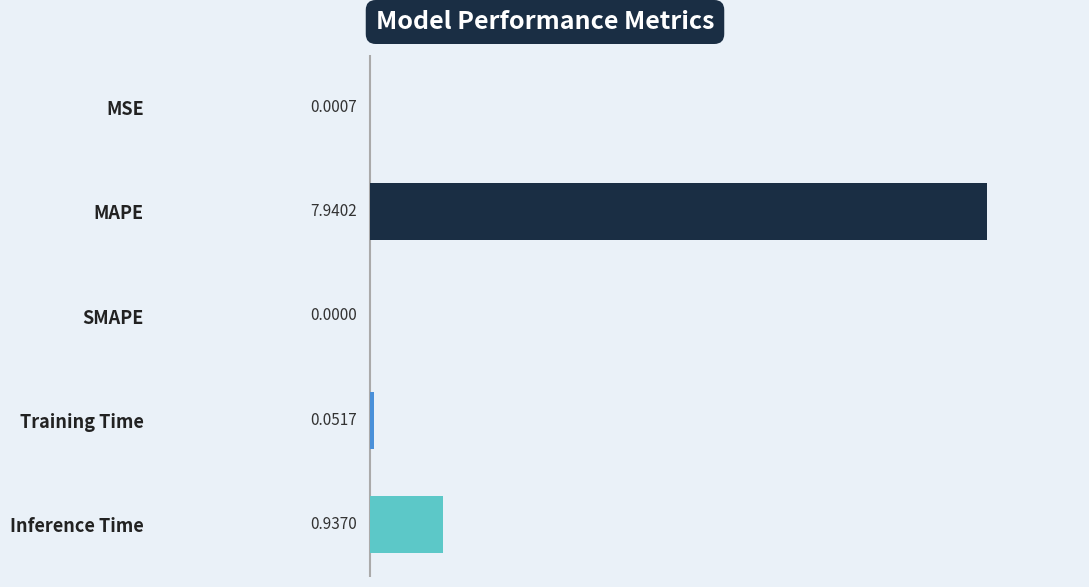

Are the bars grouped side by side (vs. stacked)?

No